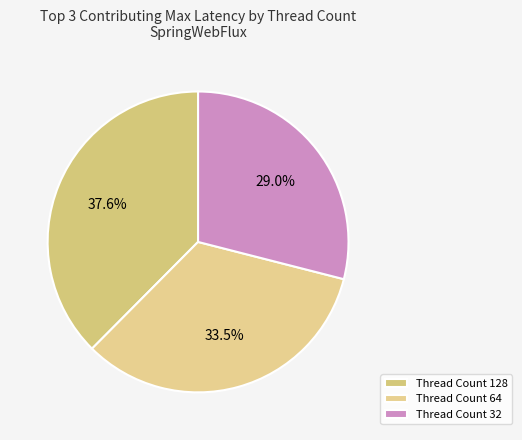

How many segments does this pie chart have?

3